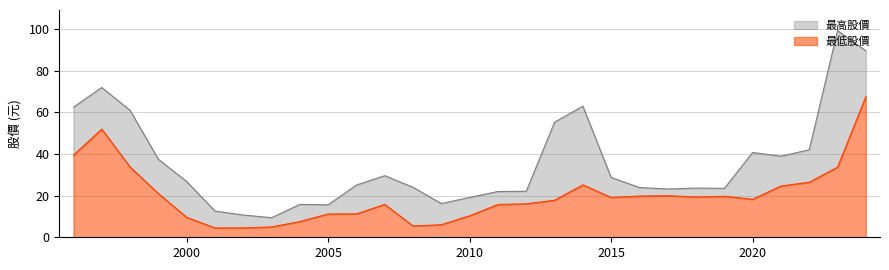

What is the minimum value for 最高股價?

9.4